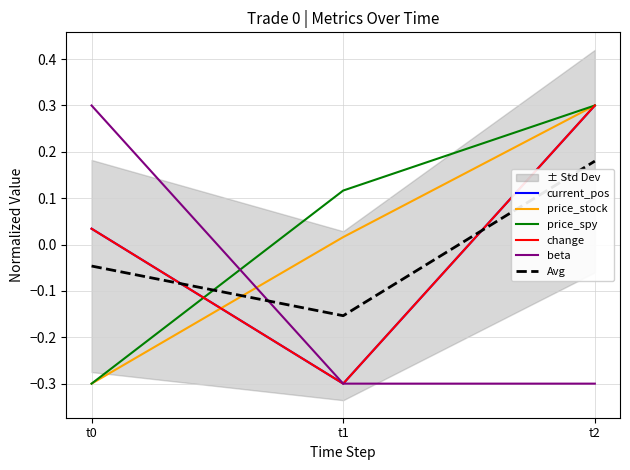

How many lines are shown in the chart?

6